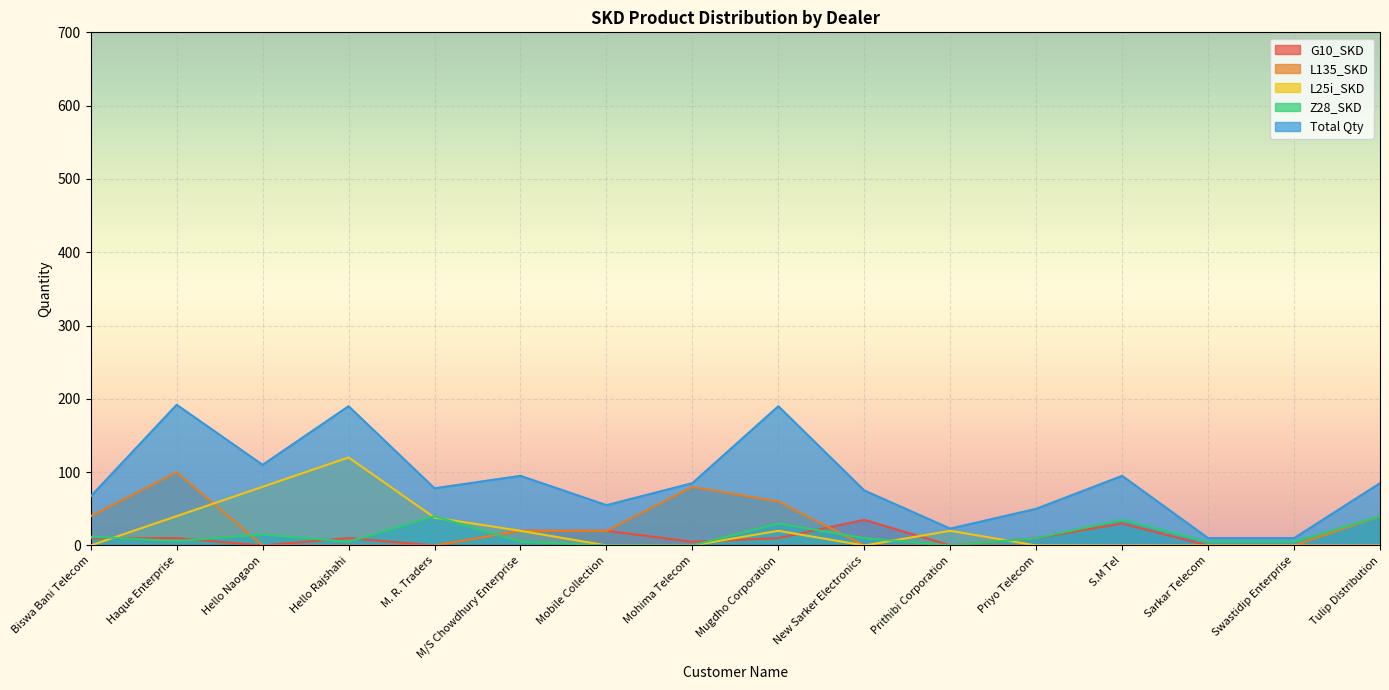

What is the difference between the second highest and minimum values in the Z28_SKD series?

40